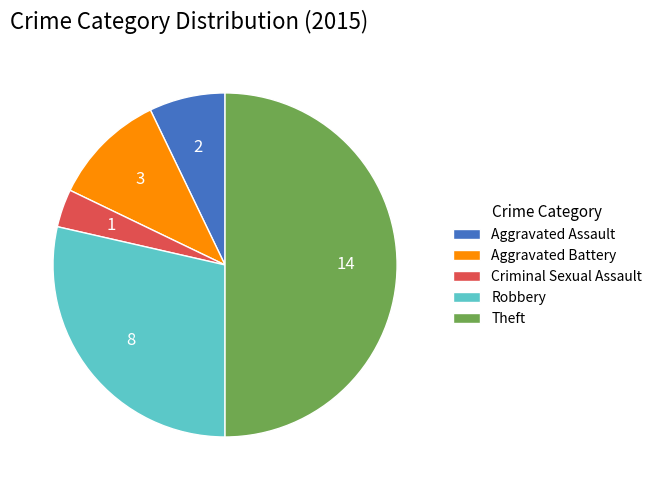

Which has a higher value, Aggravated Assault or Theft?

Theft